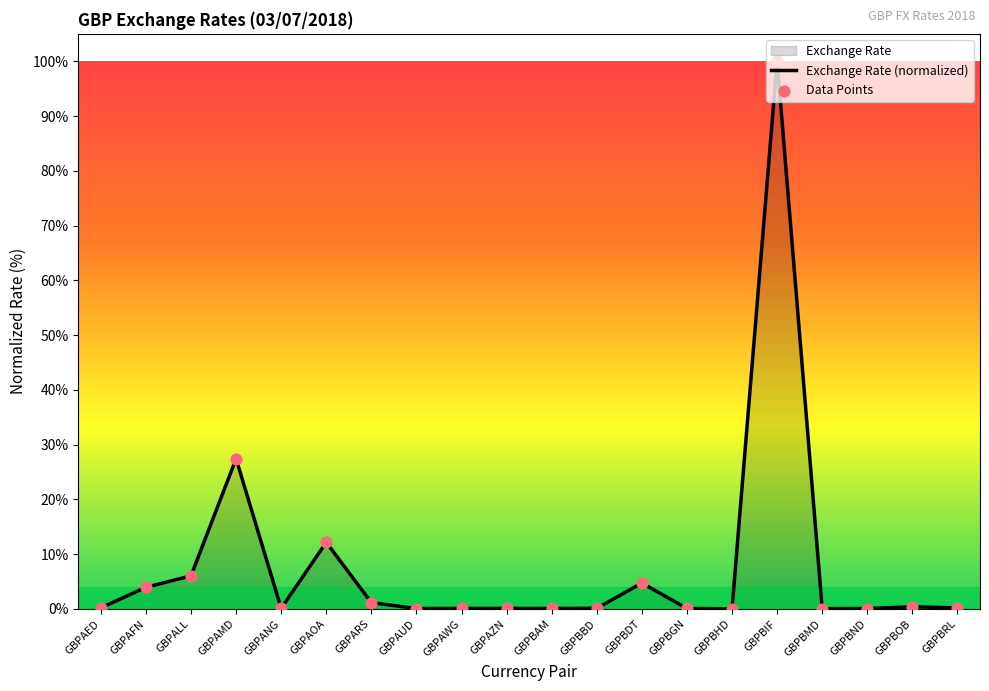

Which series reaches the minimum Y coordinate?

Exchange Rate (normalized)